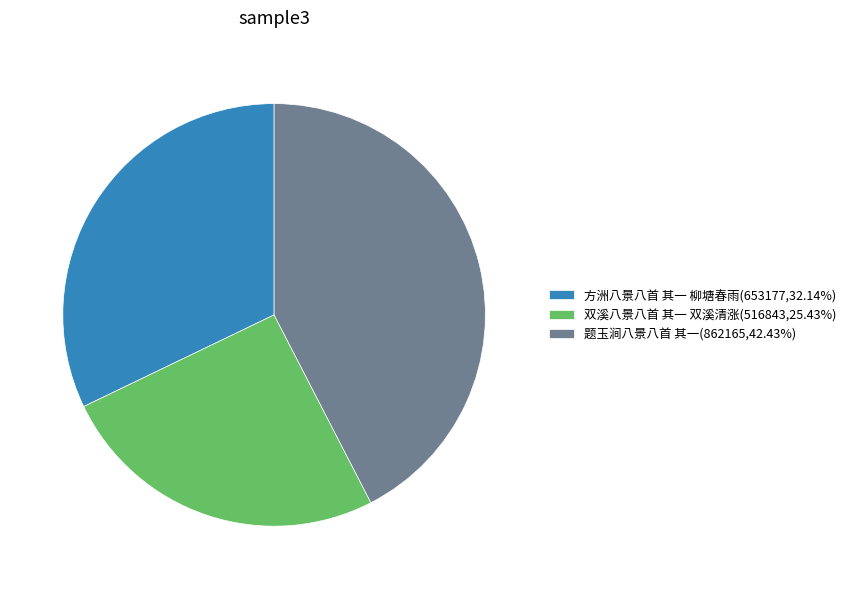

Approximately how many times larger is the value at 方洲八景八首 其一 柳塘春雨(653177,32.14%) compared to 双溪八景八首 其一 双溪清涨(516843,25.43%)?

1.3